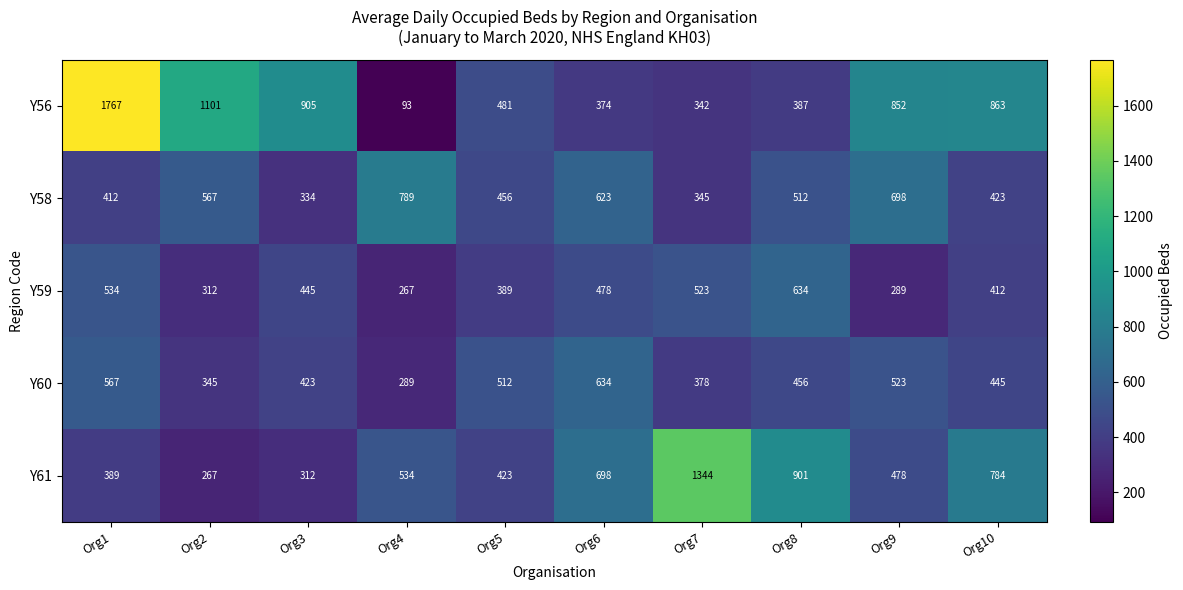

The Y58 series shows 334 at Org3. True or false?

True